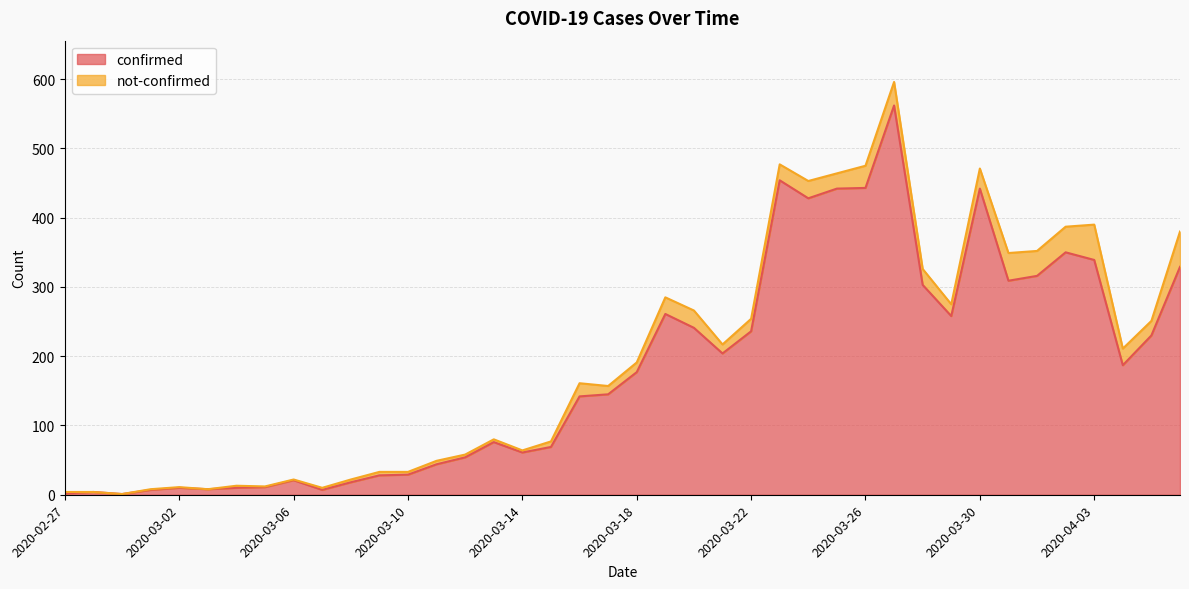

Rank the categories by value from highest to lowest.

2020-03-27, 2020-03-23, 2020-03-26, 2020-03-25, 2020-03-30, 2020-03-24, 2020-04-02, 2020-04-03, 2020-04-06, 2020-04-01, 2020-03-31, 2020-03-28, 2020-03-19, 2020-03-29, 2020-03-20, 2020-03-22, 2020-04-05, 2020-03-21, 2020-04-04, 2020-03-18, 2020-03-17, 2020-03-16, 2020-03-13, 2020-03-15, 2020-03-14, 2020-03-12, 2020-03-11, 2020-03-10, 2020-03-09, 2020-03-06, 2020-03-08, 2020-03-05, 2020-03-02, 2020-03-04, 2020-03-03, 2020-03-01, 2020-03-07, 2020-02-28, 2020-02-27, 2020-02-29